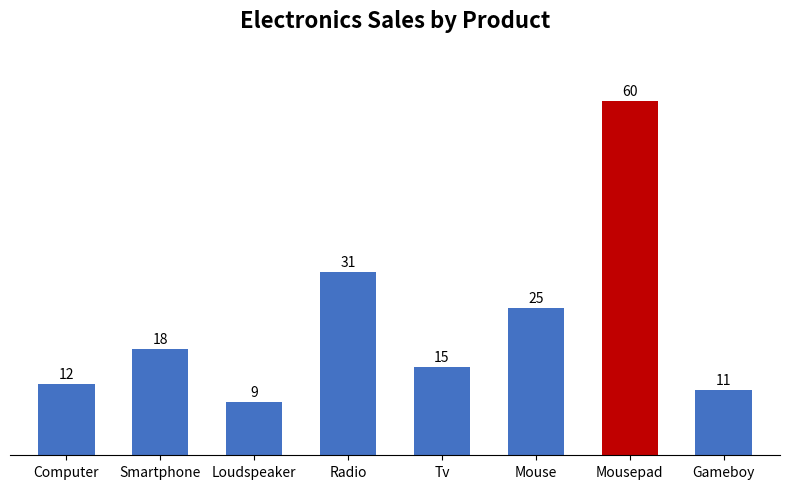

Reading right to left, what are all the values shown in this chart?

Gameboy=11	Mousepad=60	Mouse=25	Tv=15	Radio=31	Loudspeaker=9	Smartphone=18	Computer=12